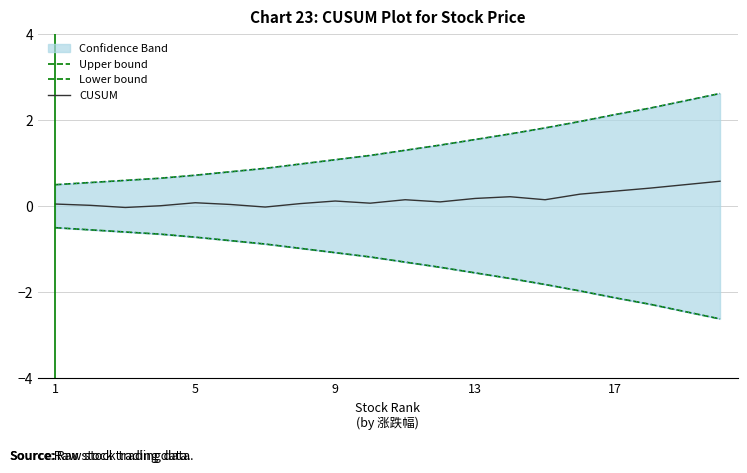

What is the highest value of the CUSUM series?

0.6